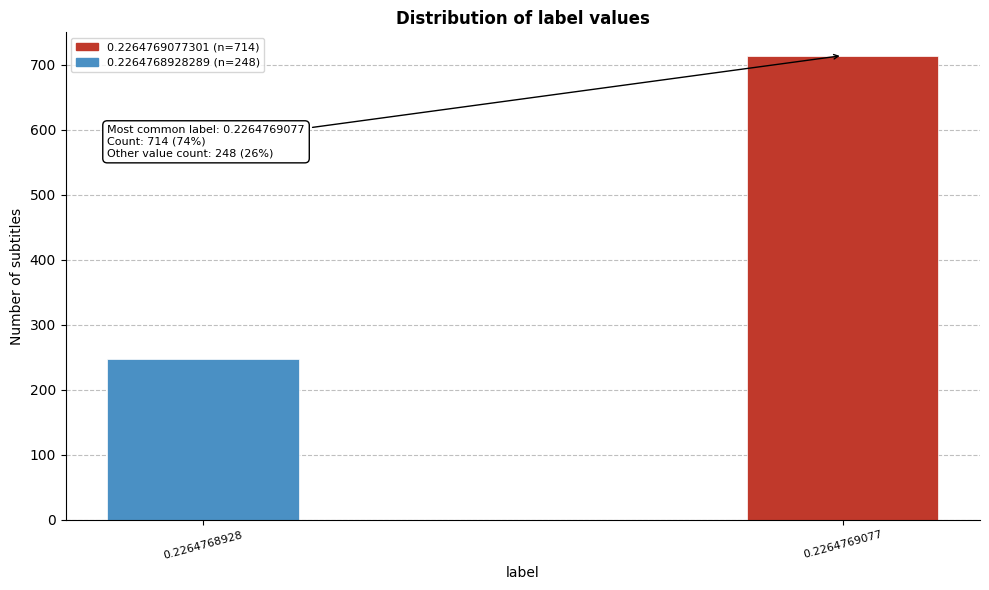

Reading right to left, what are all the values shown in this chart?

0.2264769077=714	0.2264768928=248